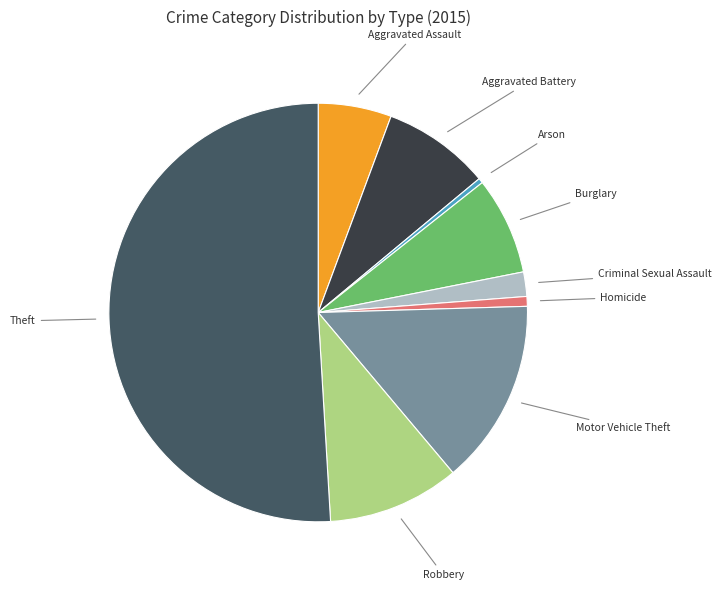

Combined, do Motor Vehicle Theft and Aggravated Assault account for over 50%?

No